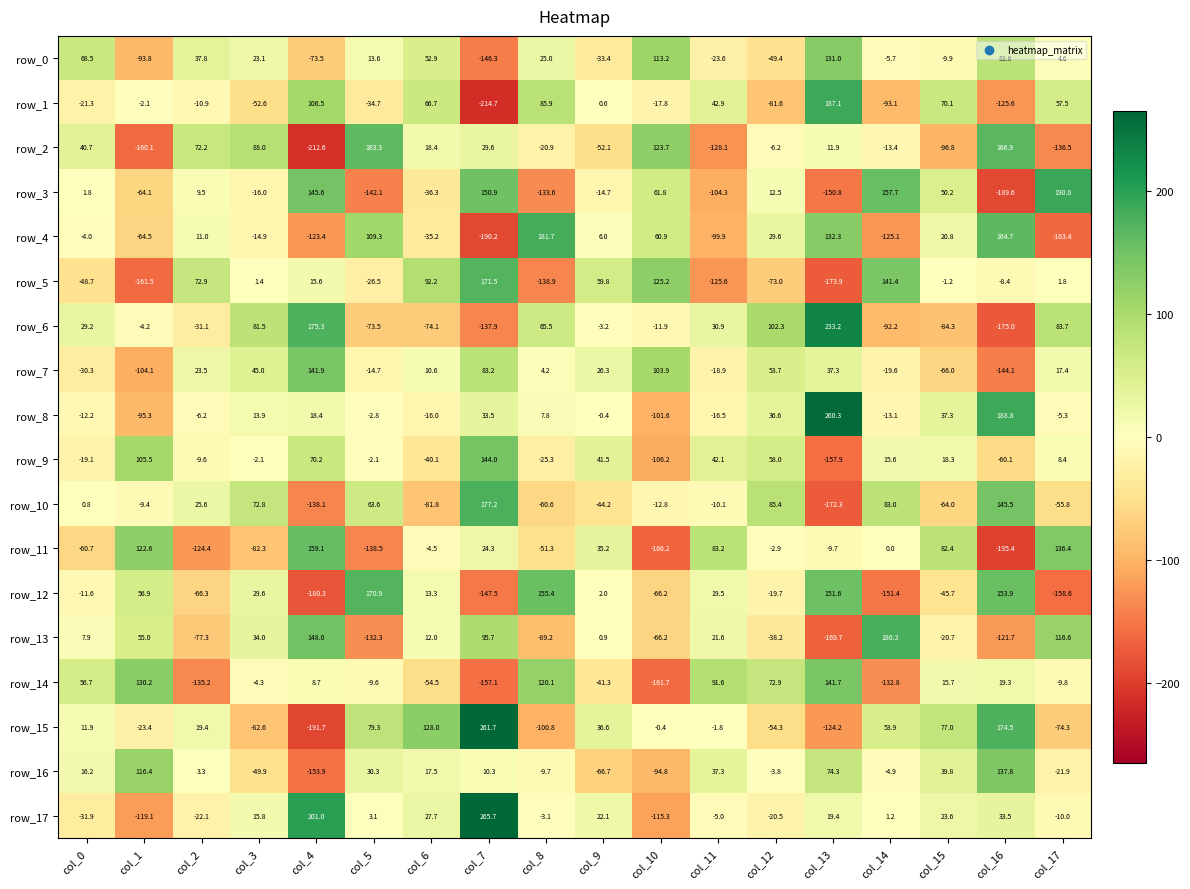

What is the sum of the row_8 values at col_17 and col_15?

32.0